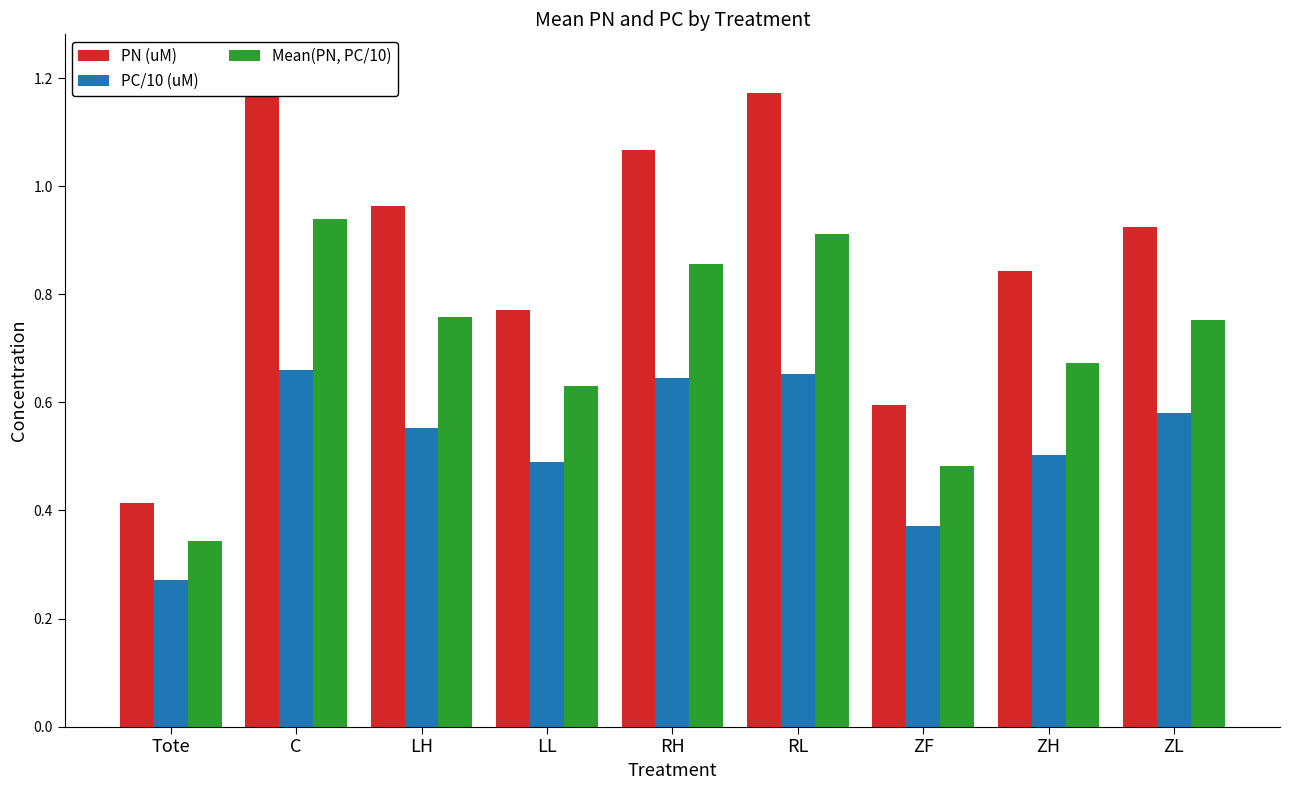

What is the average value of the Mean(PN, PC/10) series?

0.7